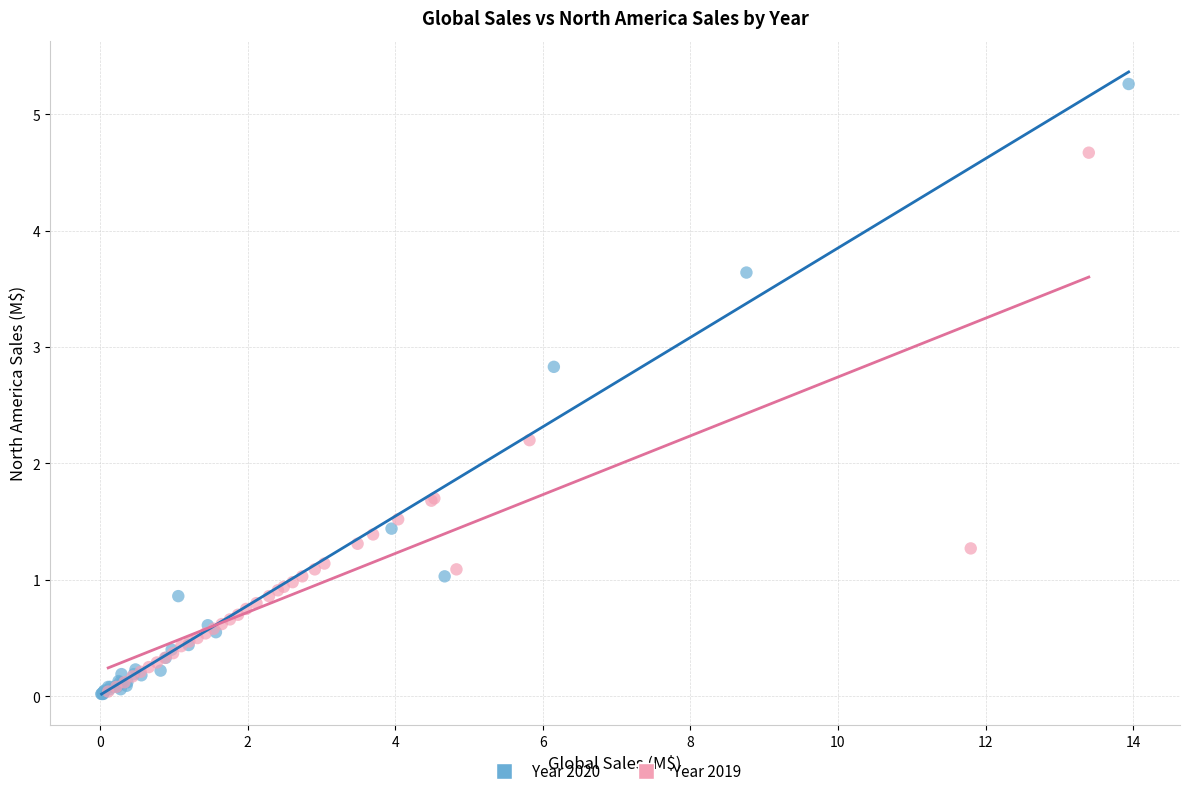

Which series contains the highest Y value?

Year 2020